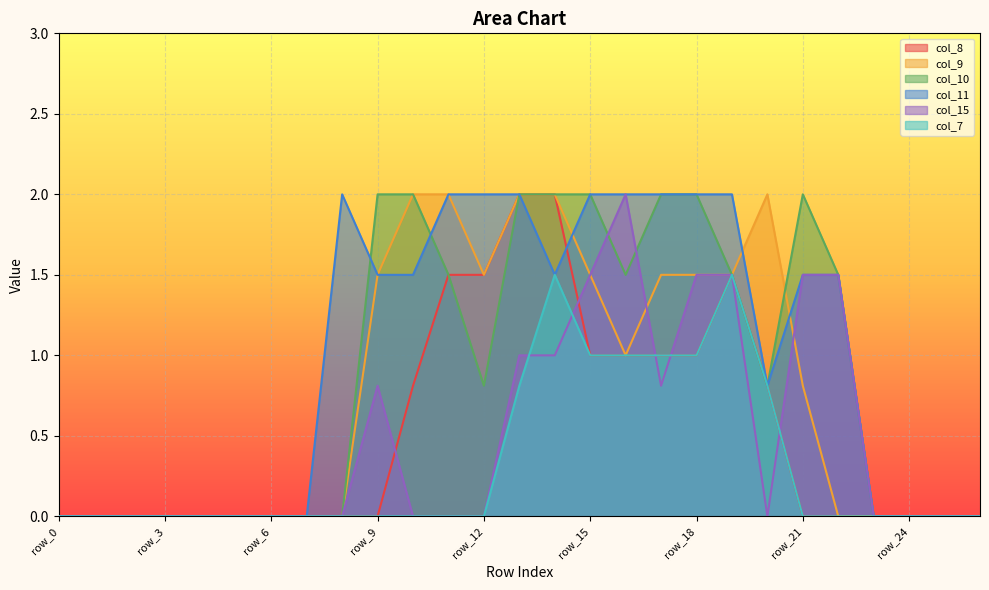

Rank the categories by col_8 value from highest to lowest.

row_13, row_14, row_11, row_12, row_19, row_15, row_16, row_17, row_18, row_10, row_20, row_0, row_1, row_2, row_3, row_4, row_5, row_6, row_7, row_8, row_9, row_21, row_22, row_23, row_24, row_25, row_26